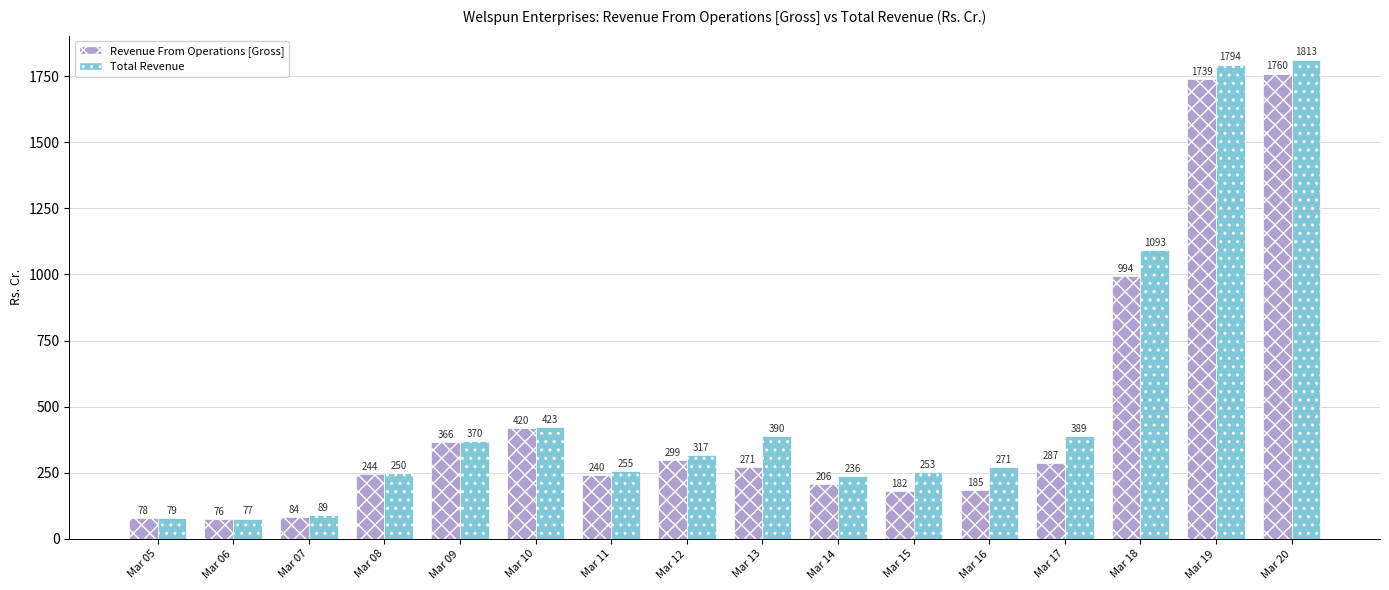

List the labels in order of Revenue From Operations [Gross] value, smallest first.

Mar 06, Mar 05, Mar 07, Mar 15, Mar 16, Mar 14, Mar 11, Mar 08, Mar 13, Mar 17, Mar 12, Mar 09, Mar 10, Mar 18, Mar 19, Mar 20